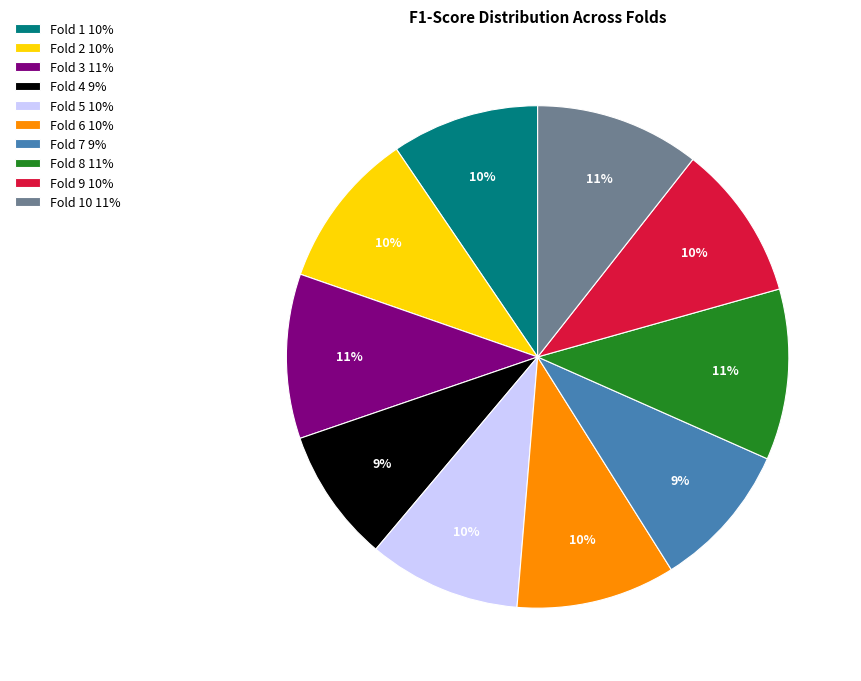

How many slices are in this pie chart?

10